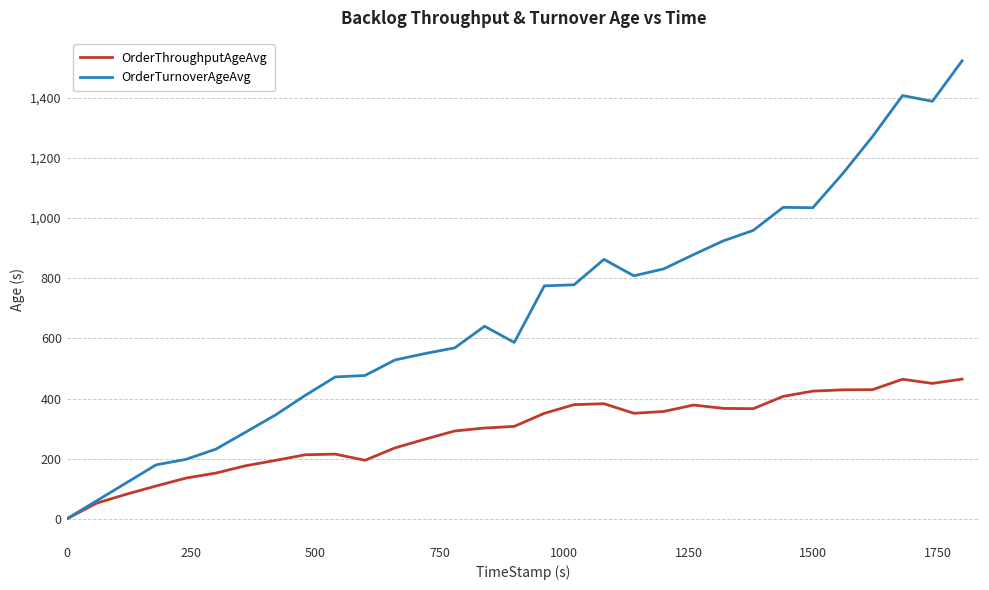

List the series in order of their overall mean, lowest first.

OrderThroughputAgeAvg, OrderTurnoverAgeAvg